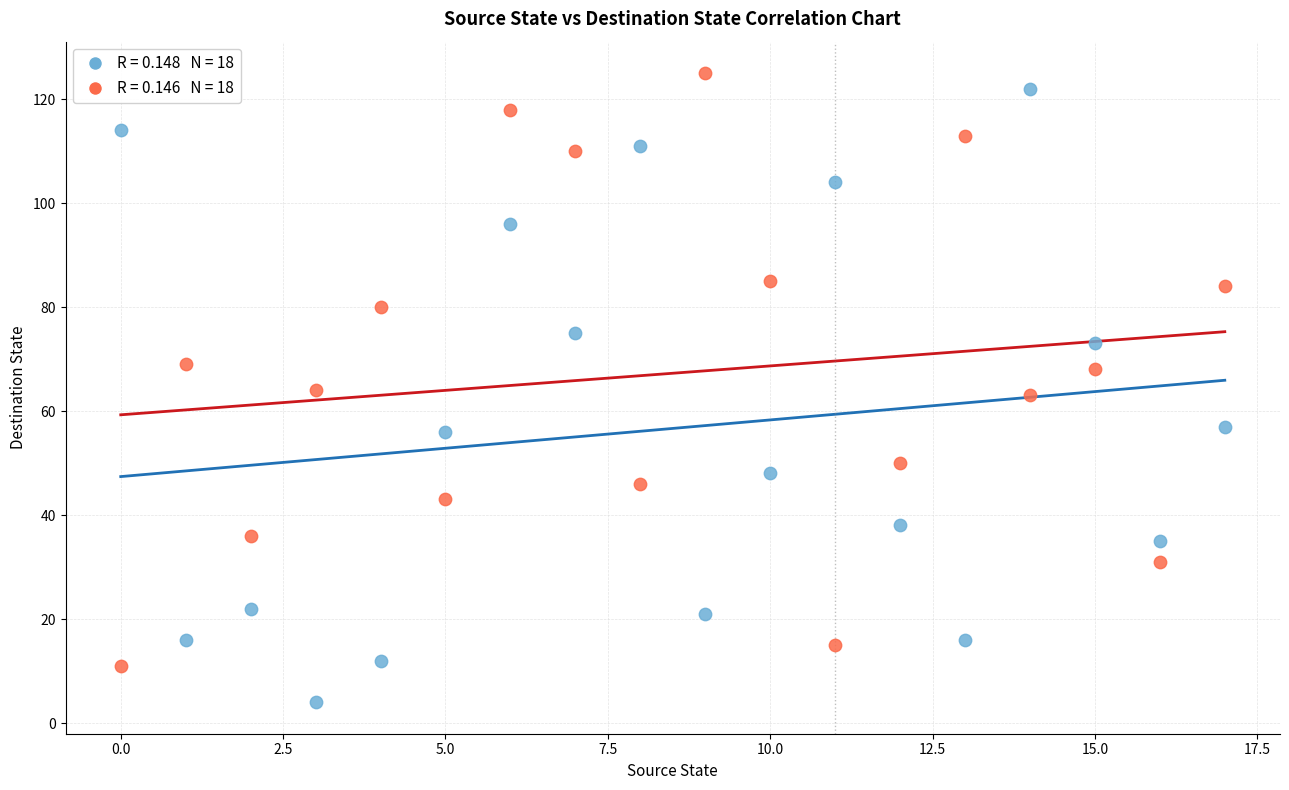

Across all data points, what is the range of Y values (max minus min)?

121